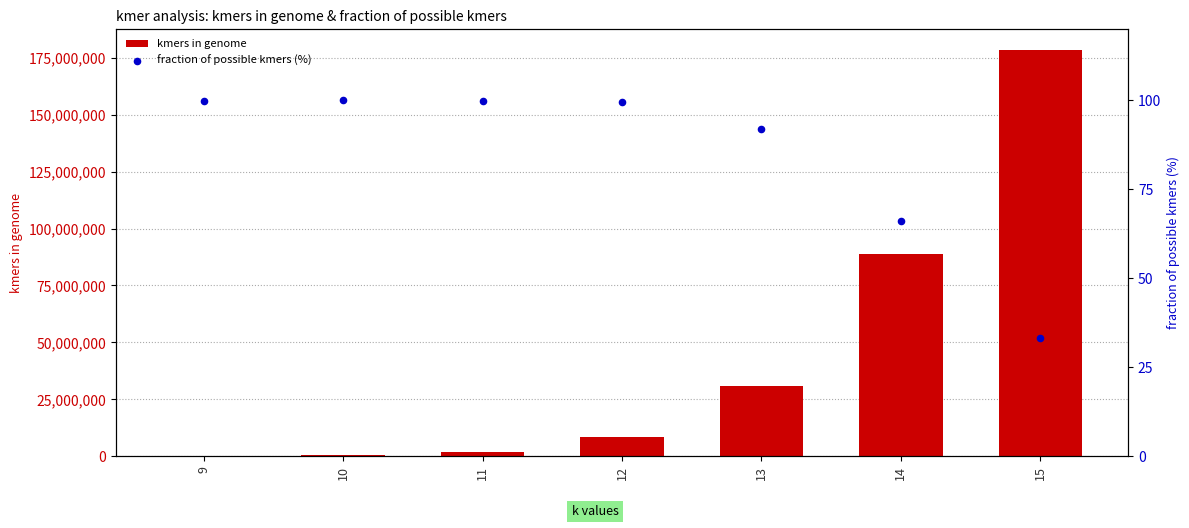

Which series contains the lowest Y value?

fraction of possible kmers (%)